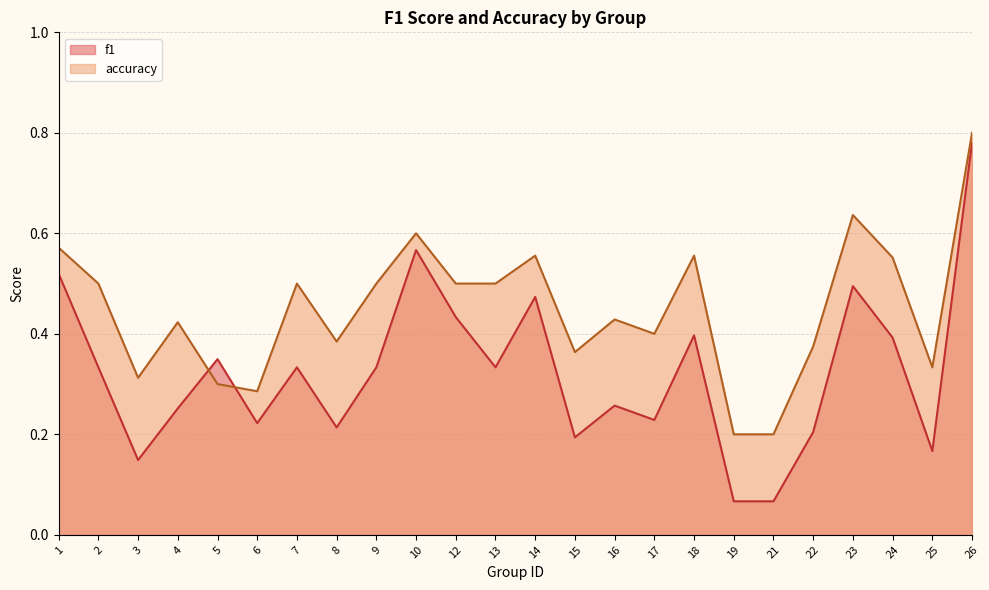

What is the difference between the maximum and second lowest values in the f1 series?

0.7